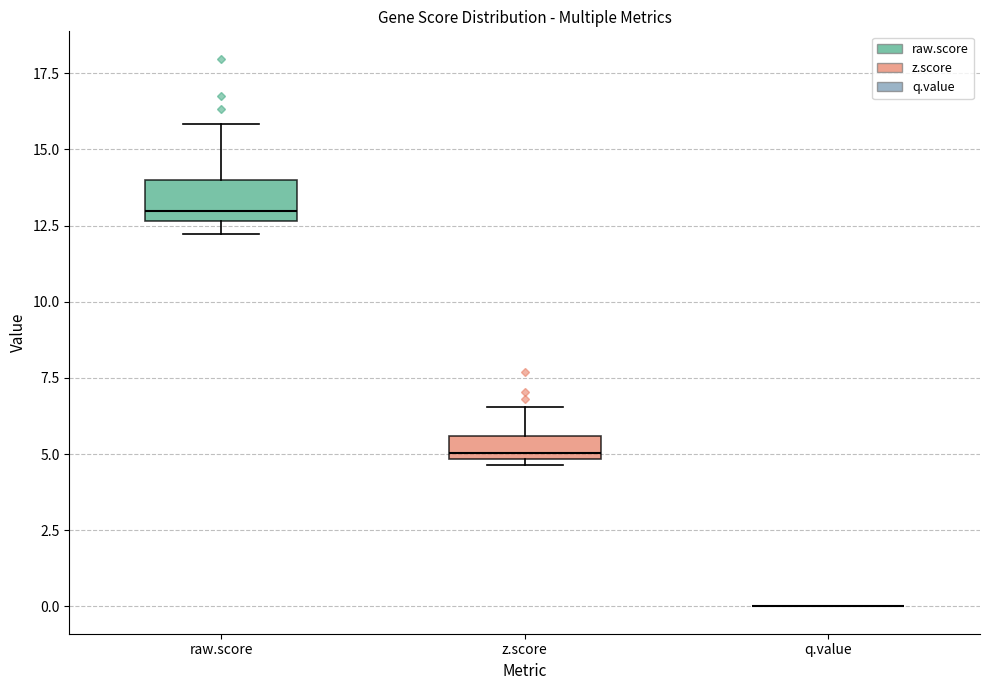

Comparing the boxes themselves (not the whiskers), which one is the tallest?

raw.score